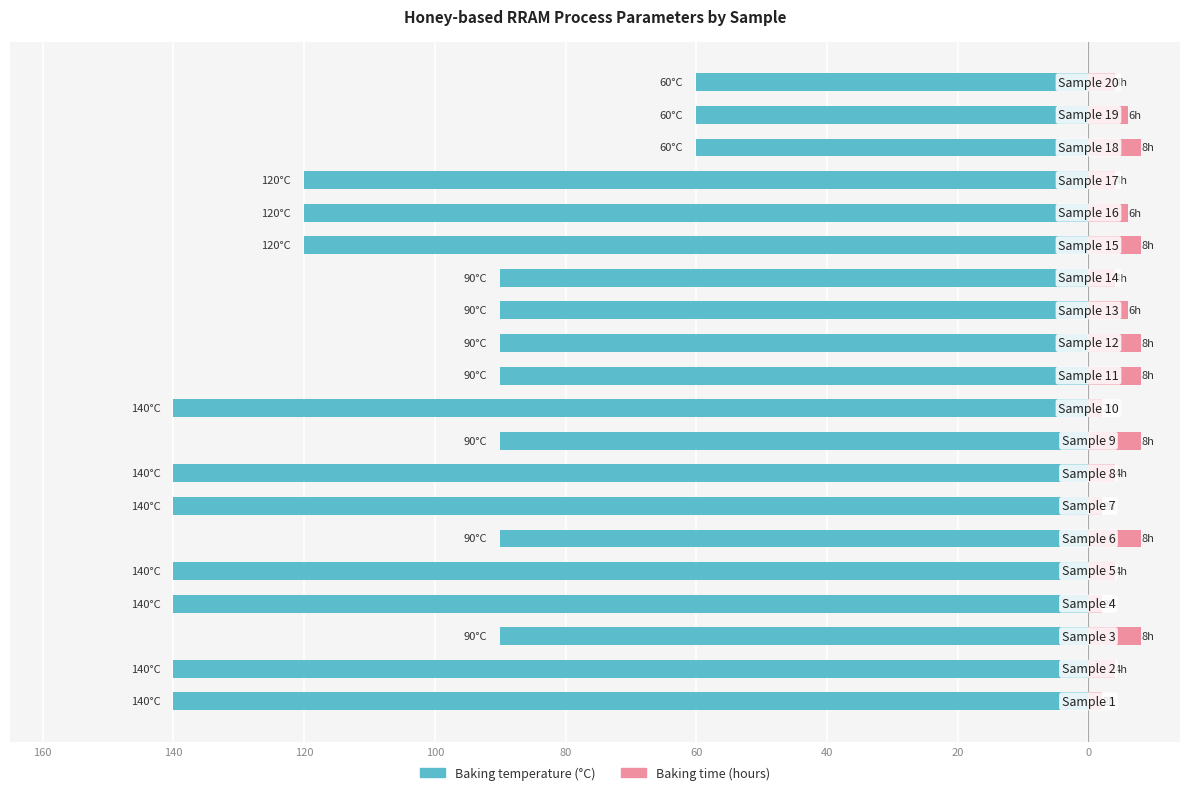

What is the value of the Baking temperature (°C) bar at the 14th from the left?

-90